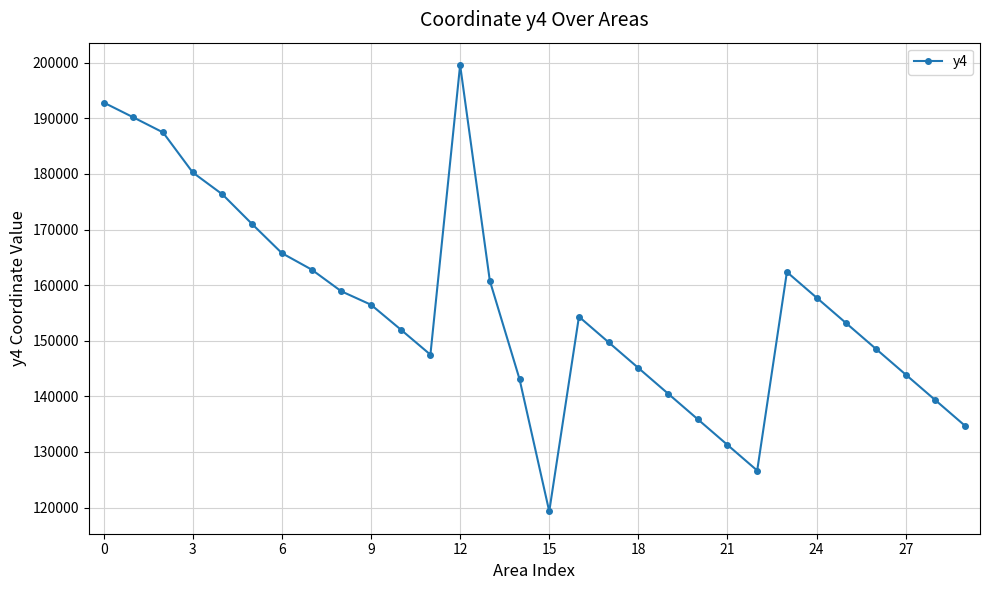

True or false: the data has more than 2 interior local peaks.

True